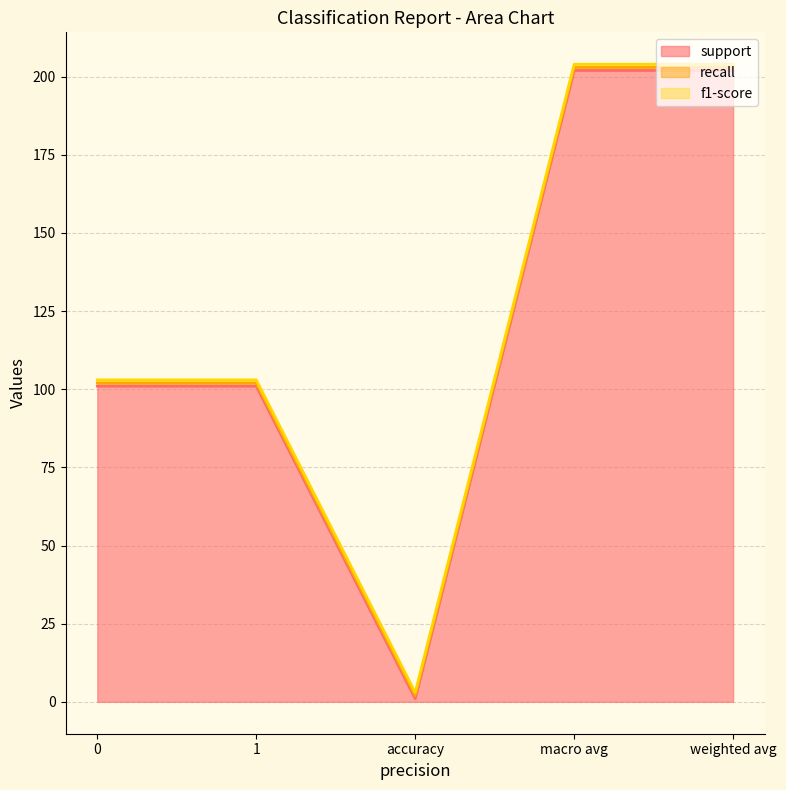

What position from the left is 1?

2